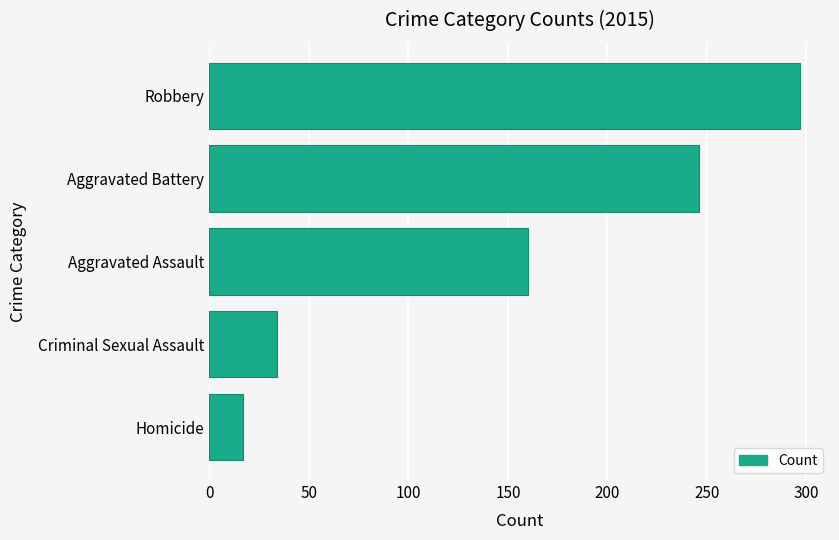

What is the difference between the second highest and second lowest values?

212